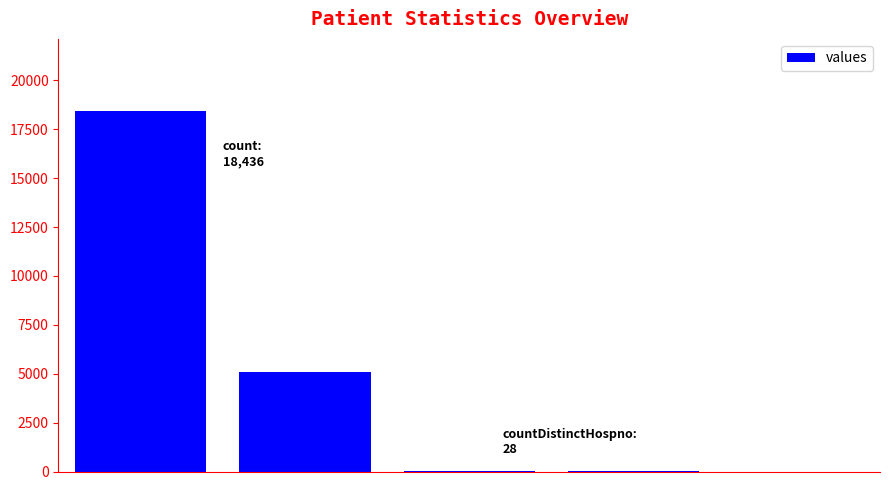

What is the greatest value displayed?

18436